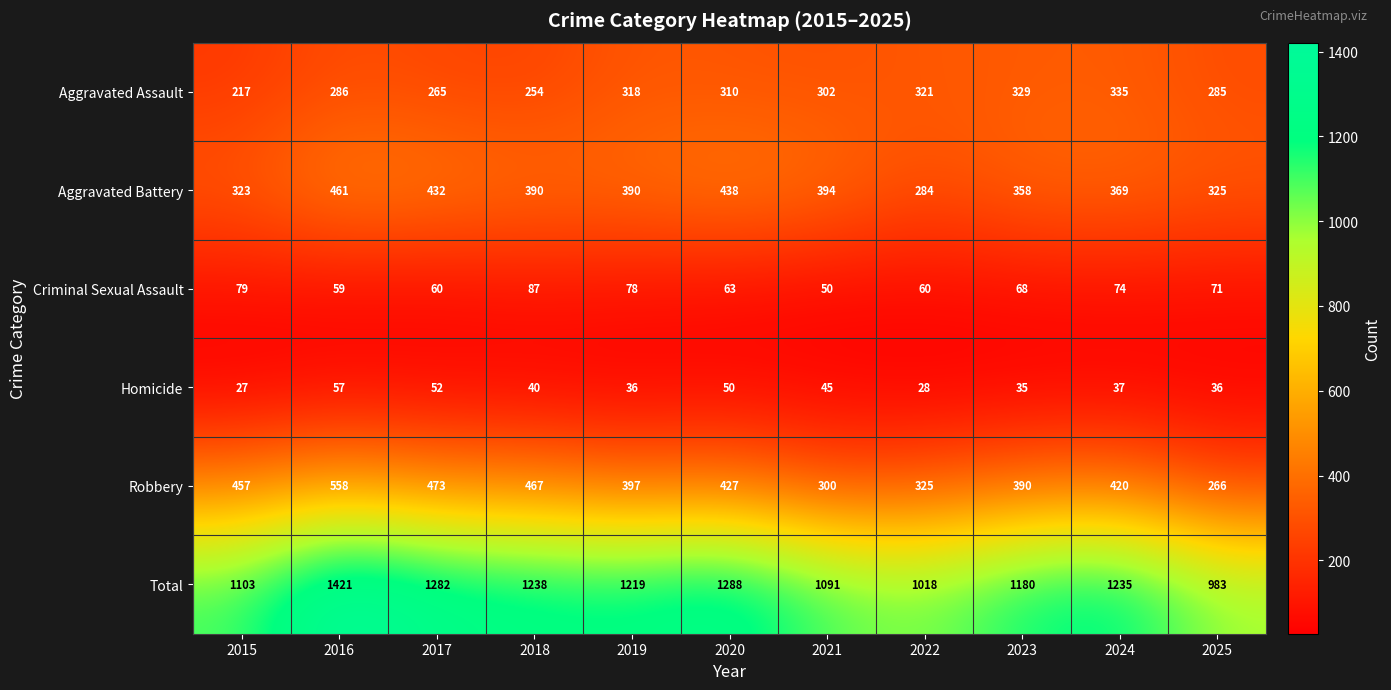

What is the total value across all series at 2016?

2842